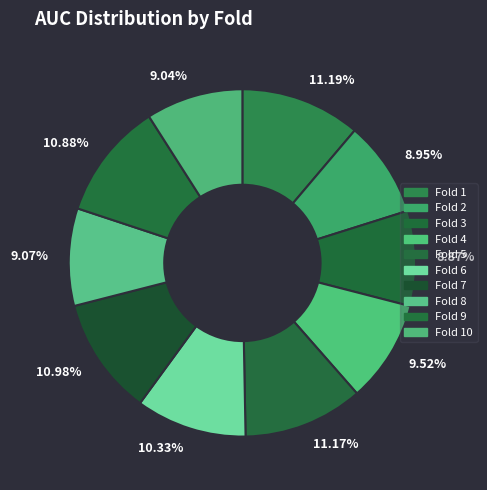

How many segments does this pie chart have?

10